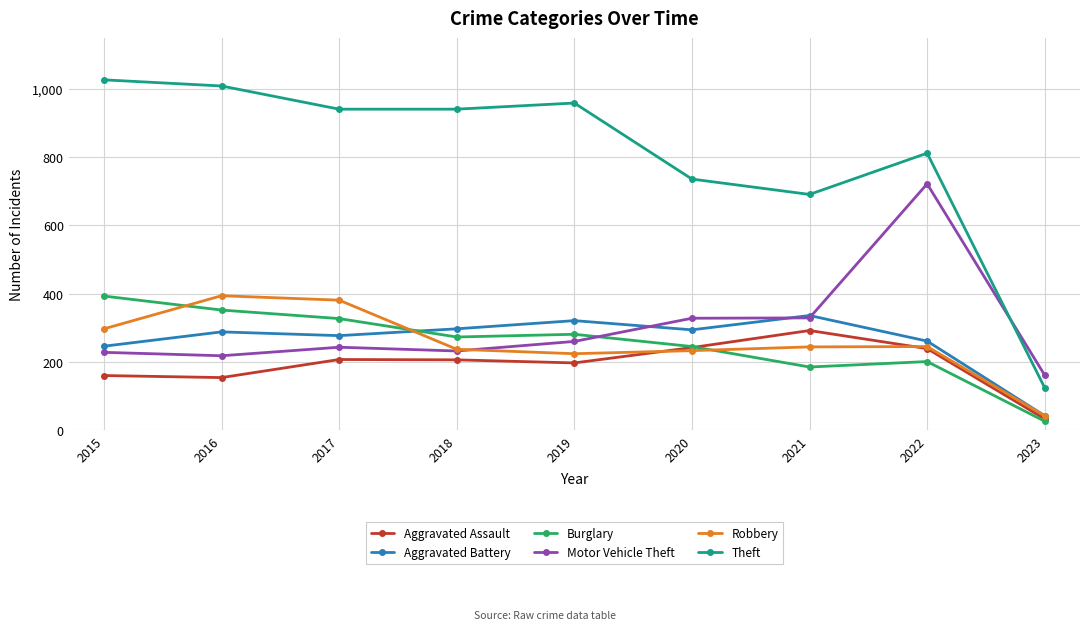

What is the smallest value displayed?

26